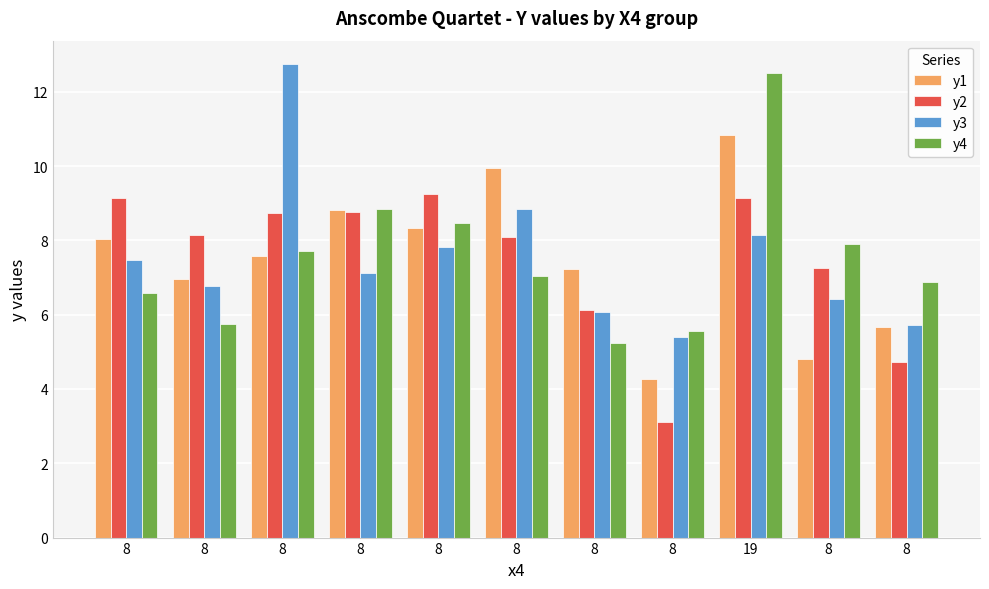

Are the bars grouped side by side (vs. stacked)?

Yes